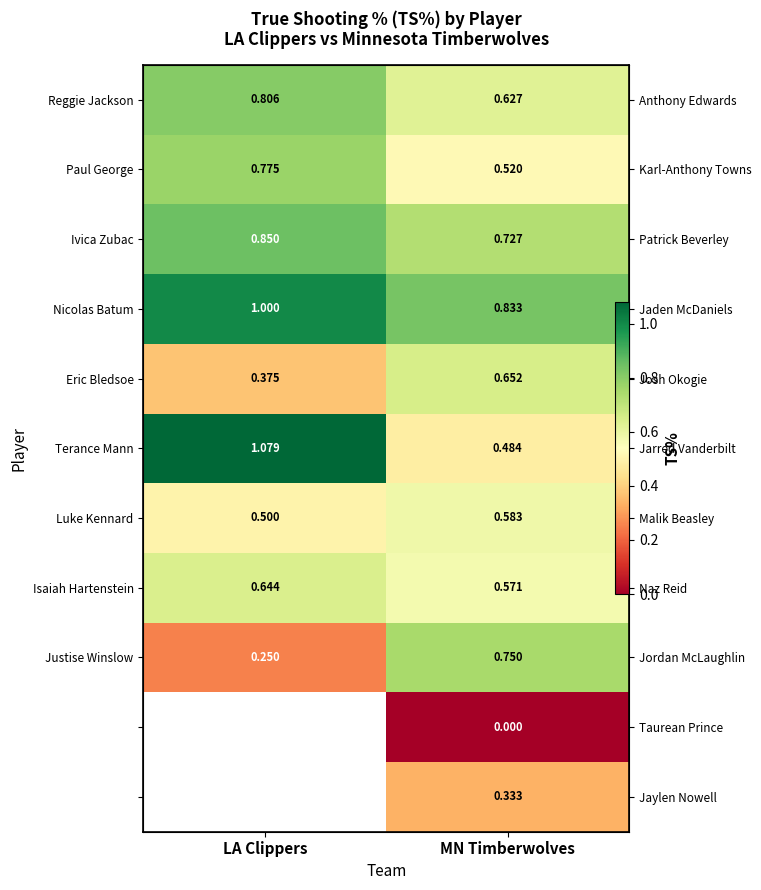

What is the sum of the Nicolas Batum values at MN Timberwolves and LA Clippers?

1.8